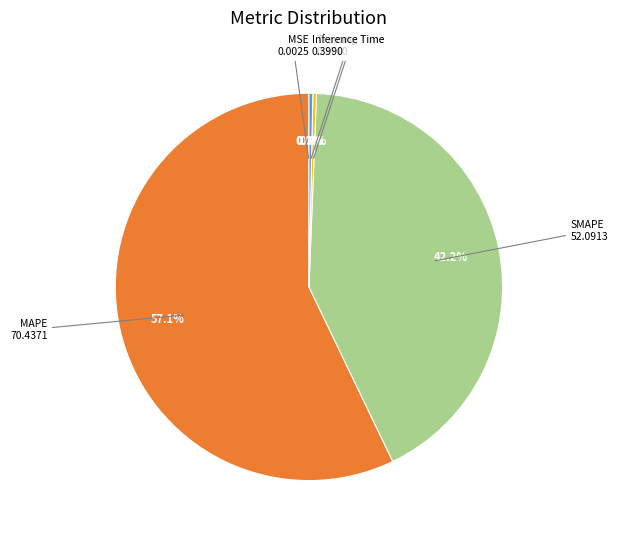

To the nearest percent, what percentage of the pie is SMAPE?

42%